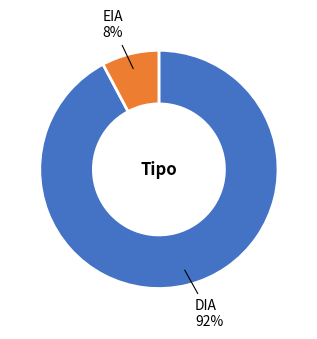

Does any single category account for the majority?

Yes